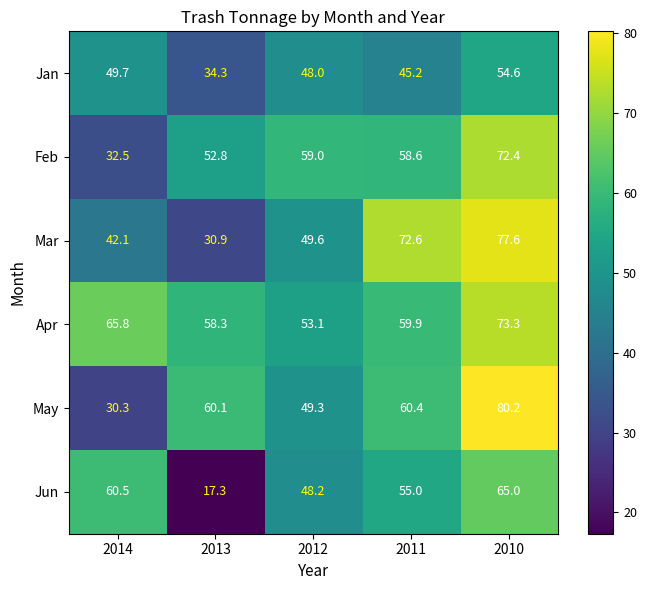

What is the average value of the Apr series?

62.1